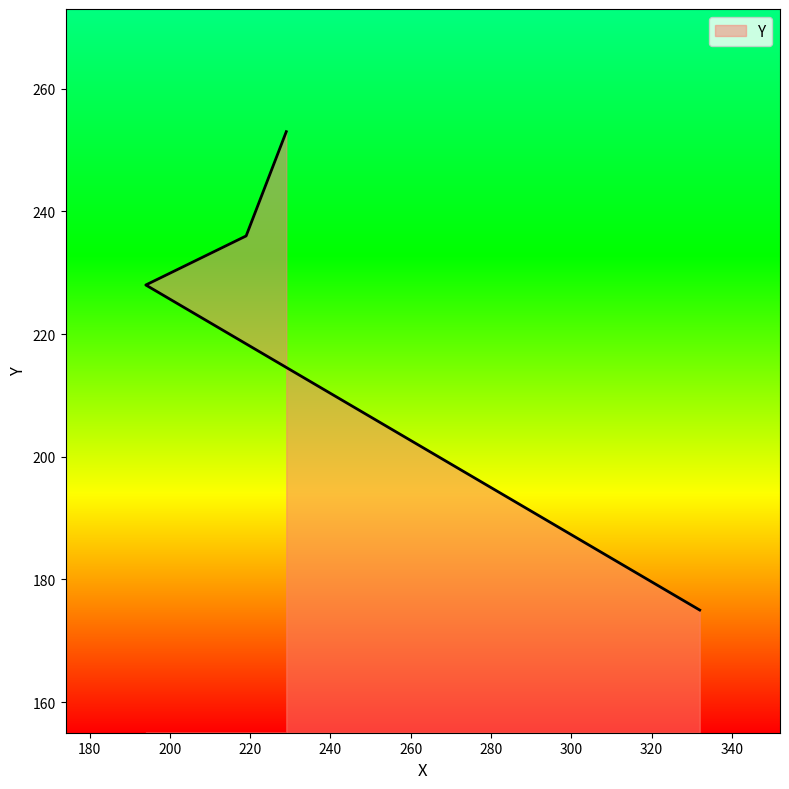

True or false: the data has more than 2 interior local peaks.

False